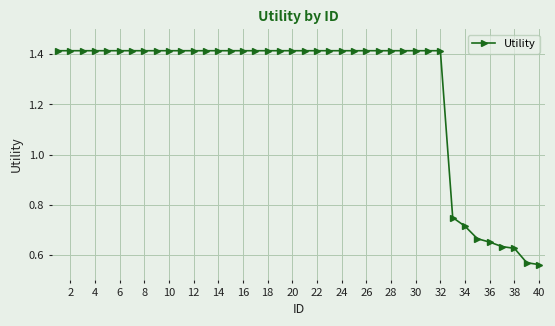

Count the values in the range 1 to 2.

32